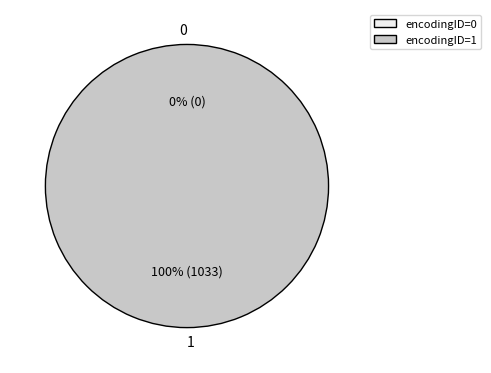

Count the number of slices in the pie.

2